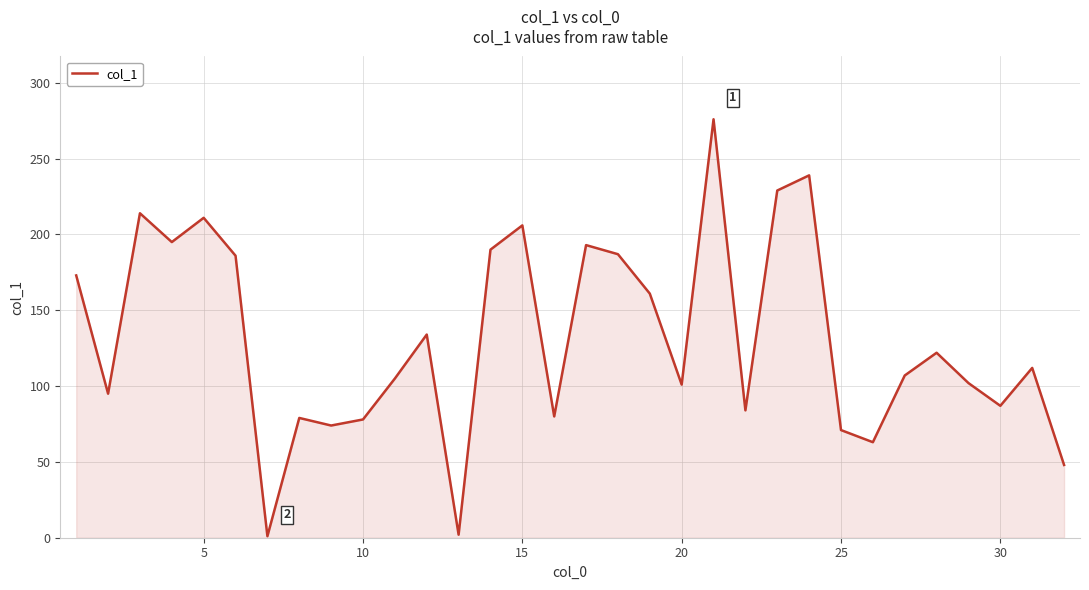

True or false: there are more than 1 points higher than both neighbors.

True